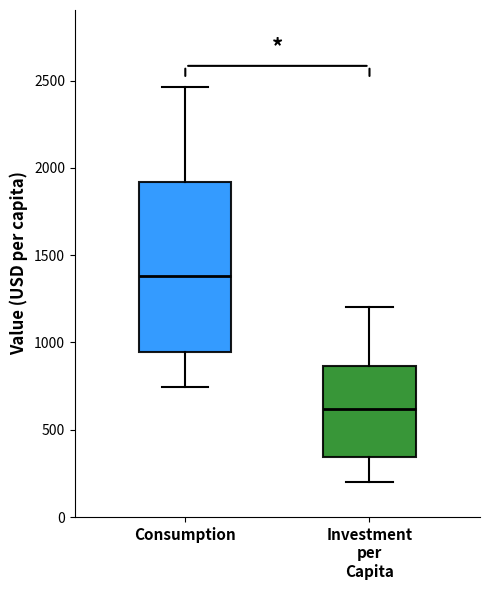

Which box is the tallest, from its lower edge to its upper edge?

Consumption